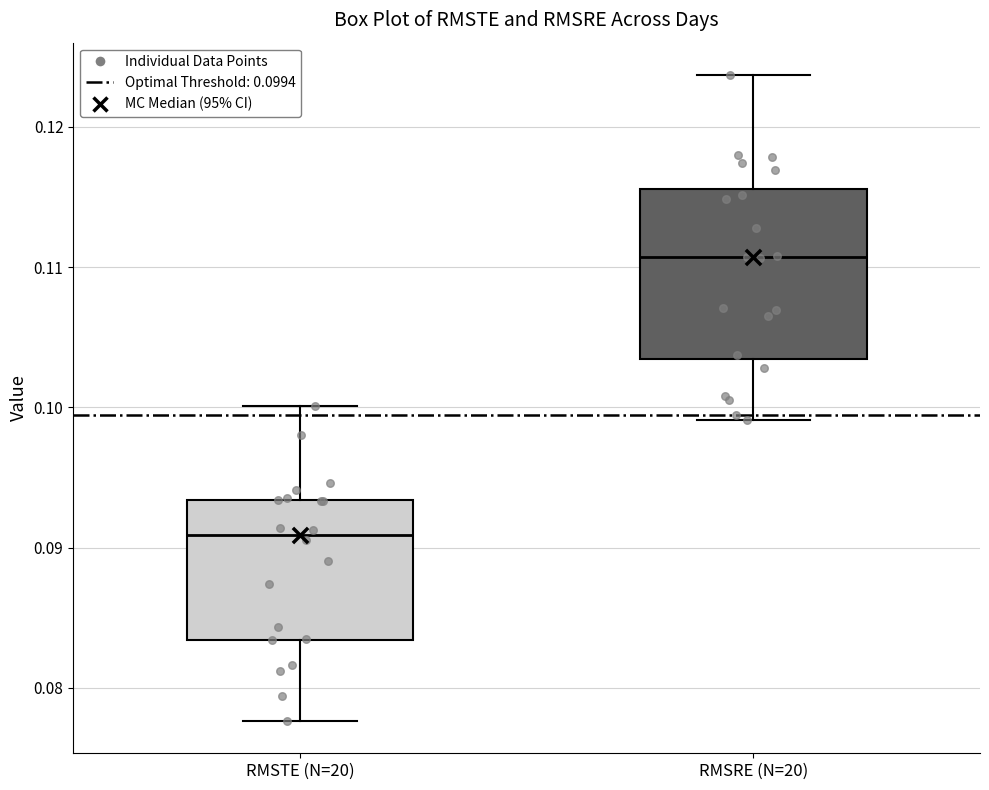

Which box is the tallest, from its lower edge to its upper edge?

RMSRE (N=20)